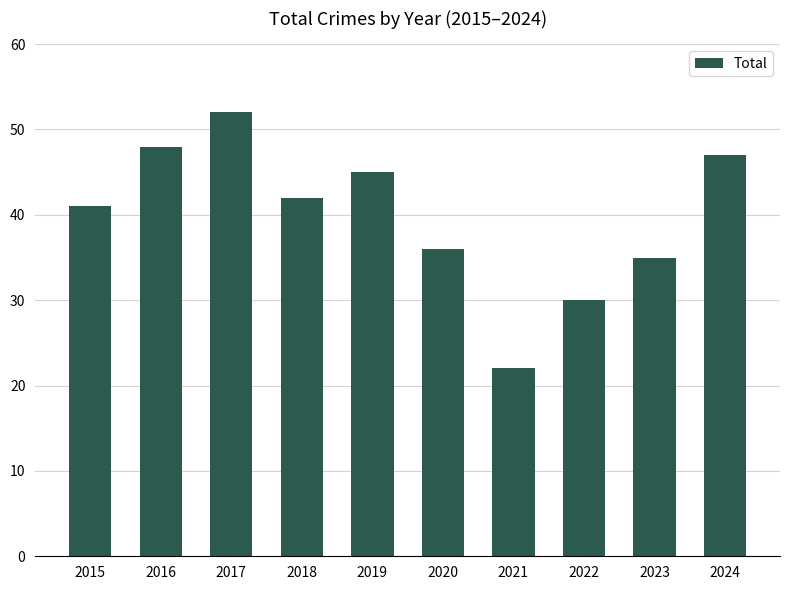

The chart shows a value of 41 at 2015. True or false?

True